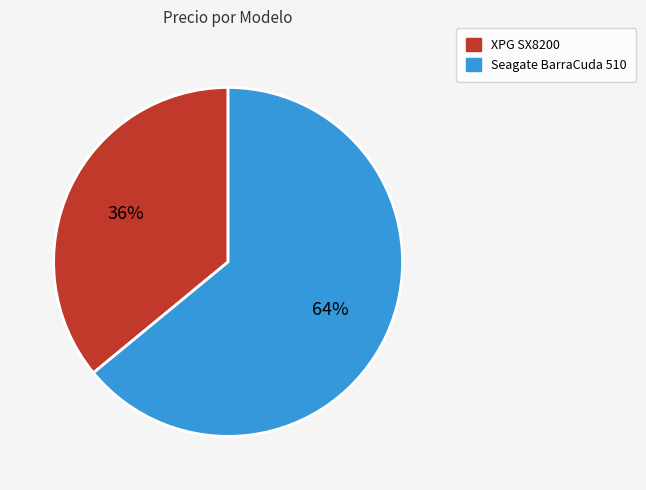

To the nearest percent, what is the average slice percentage?

50%